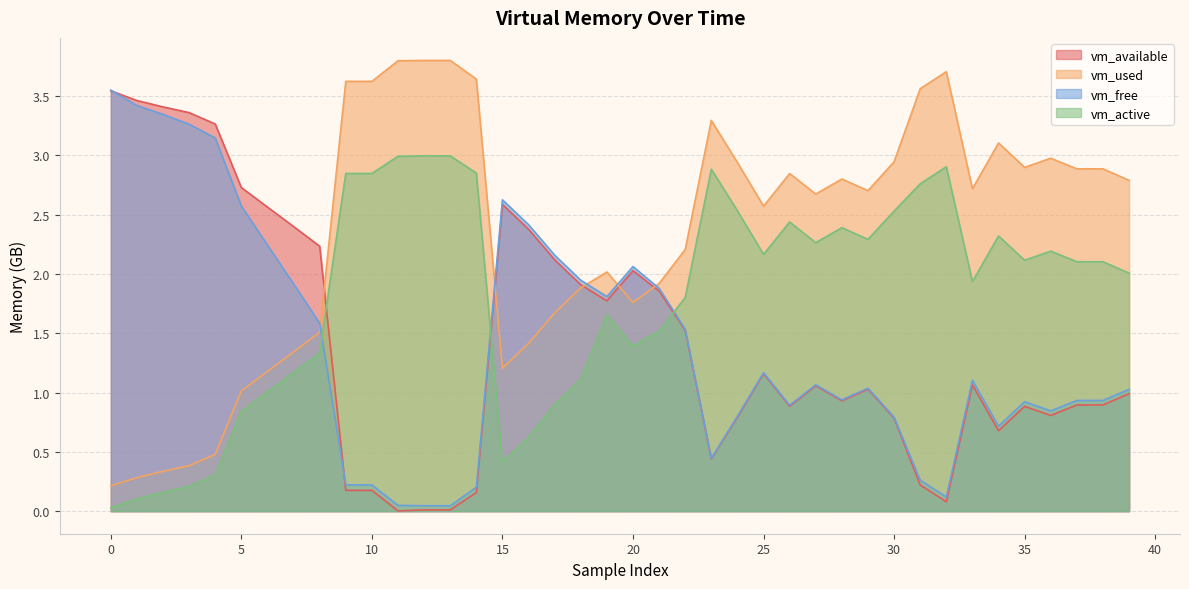

How many categories are shown in the chart?

40